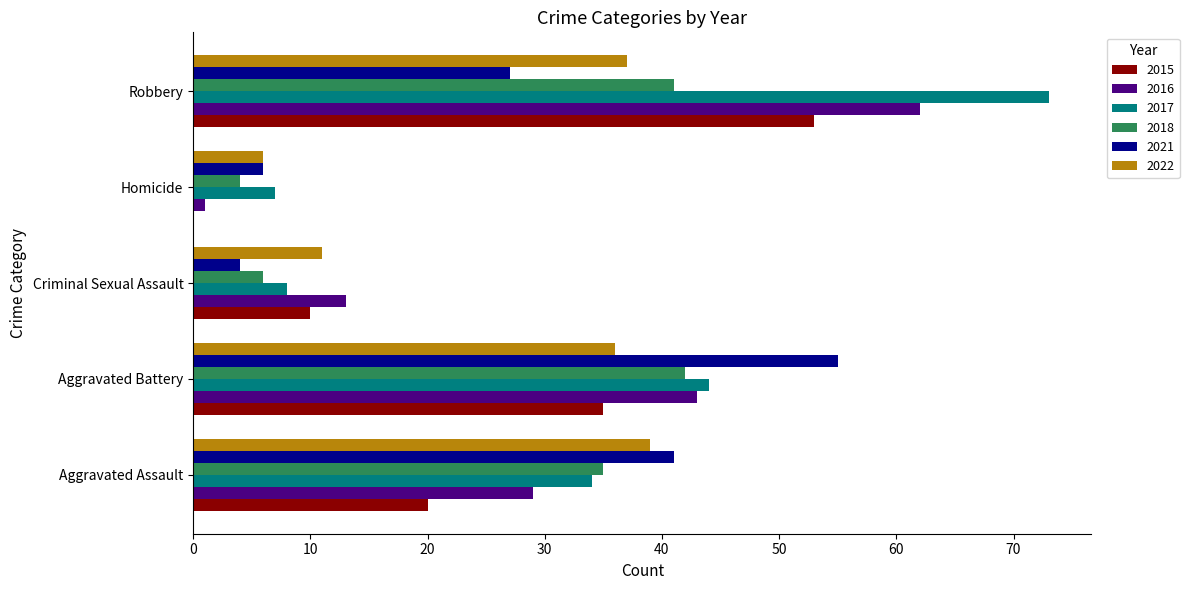

Which series has the widest spread of values?

2017